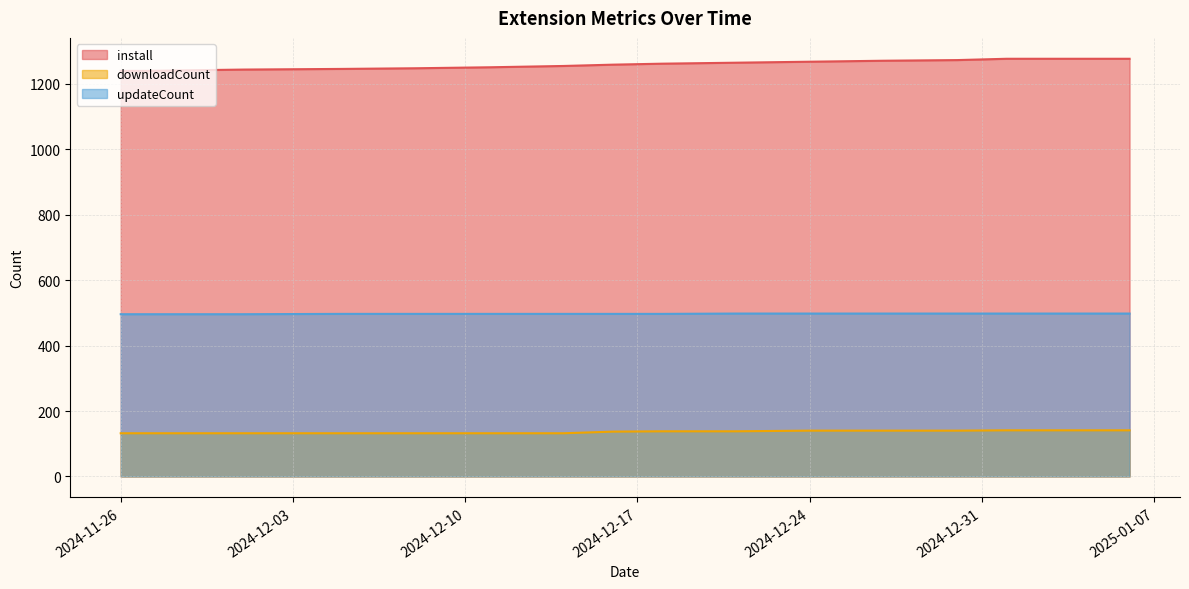

What is the label of the 14th point from the right?

2024-12-11